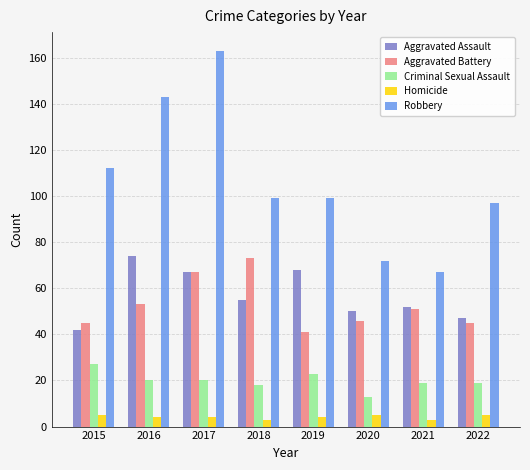

Which series has the widest spread of values?

Robbery